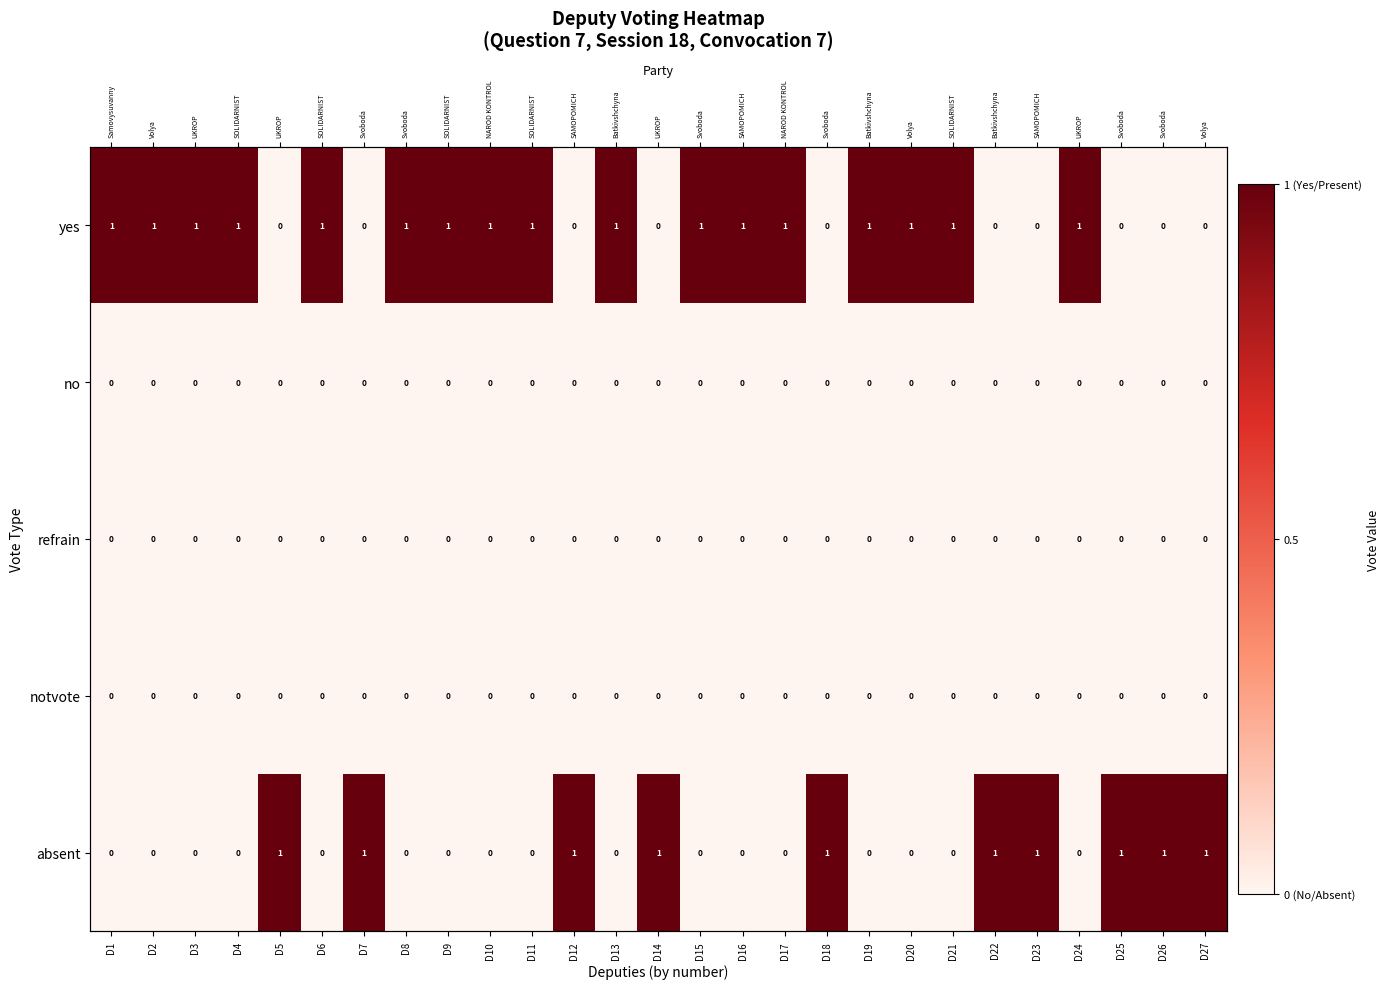

What is the sum of all yes values?

17